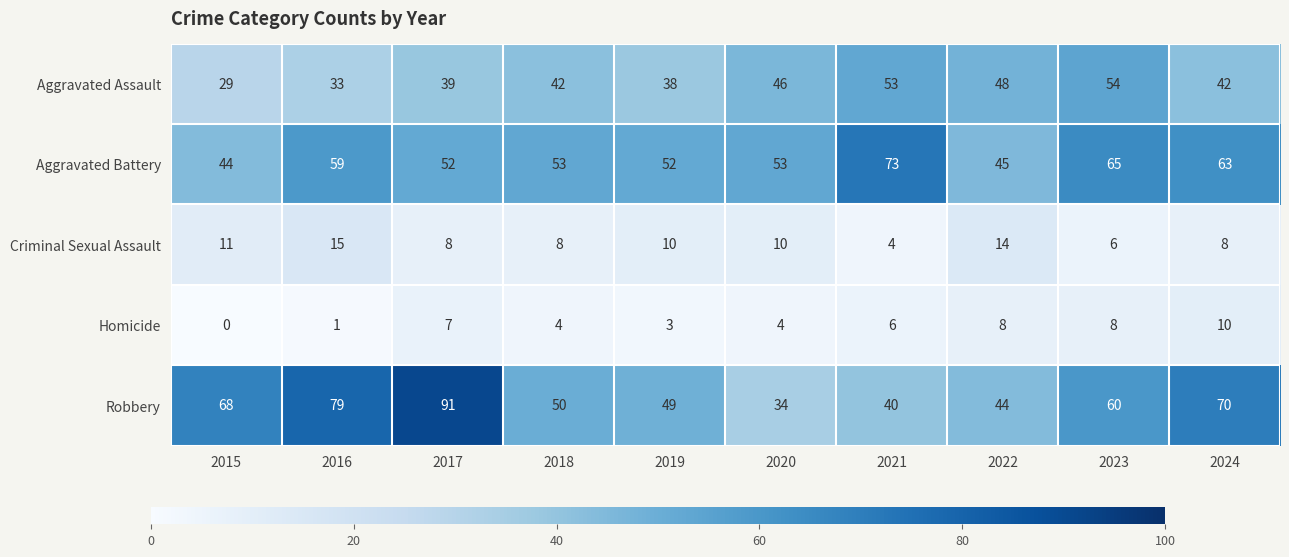

Rank the series at 2022 from highest to lowest value.

Aggravated Assault, Aggravated Battery, Robbery, Criminal Sexual Assault, Homicide